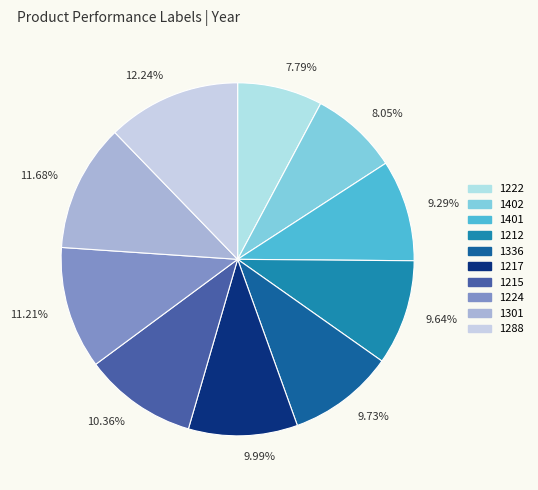

How many slices are in this pie chart?

10